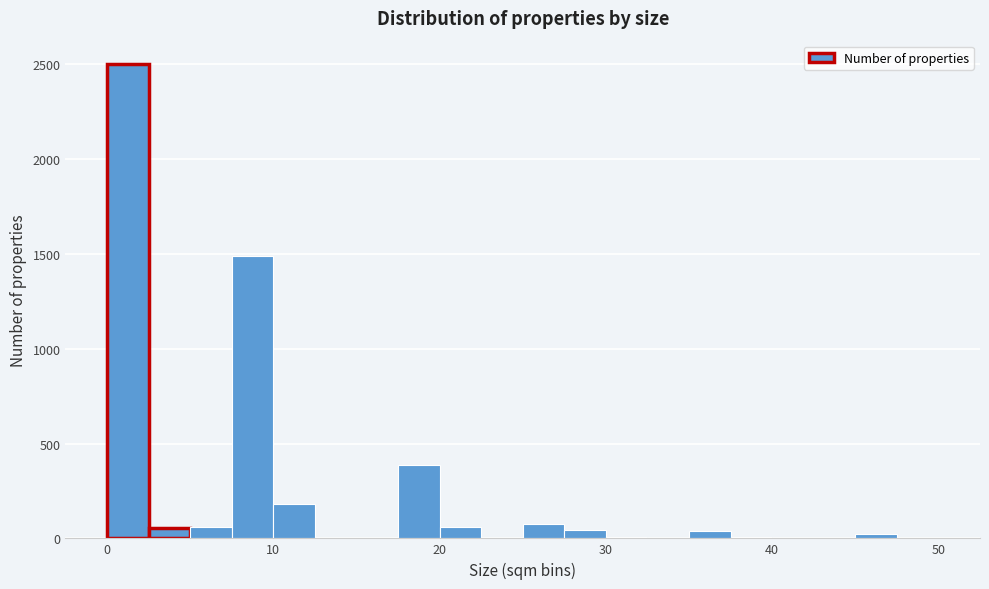

Read against the x-axis, roughly where is the centre of the tallest bar?

1